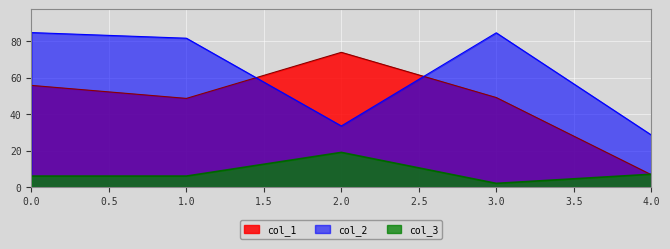

True or false: col_1 has a value of 33.4 at 3.0.

False